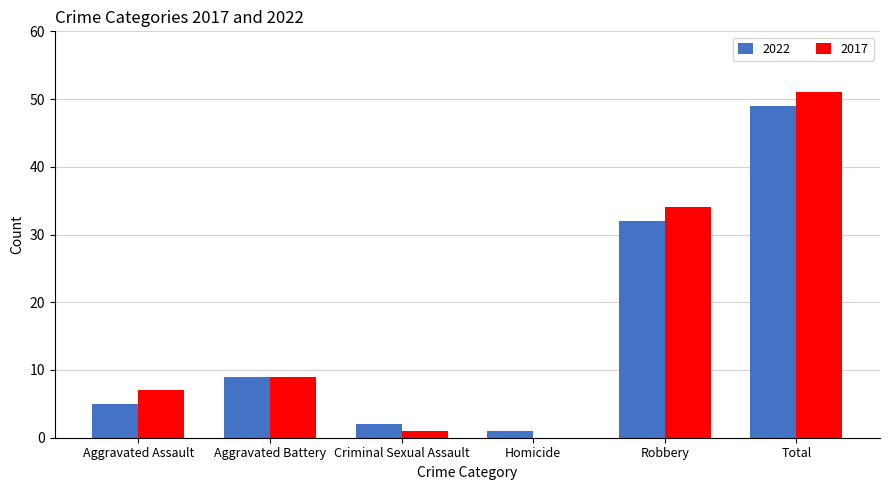

Is the value of 2022 at Total greater than the value of 2017 at Criminal Sexual Assault?

Yes